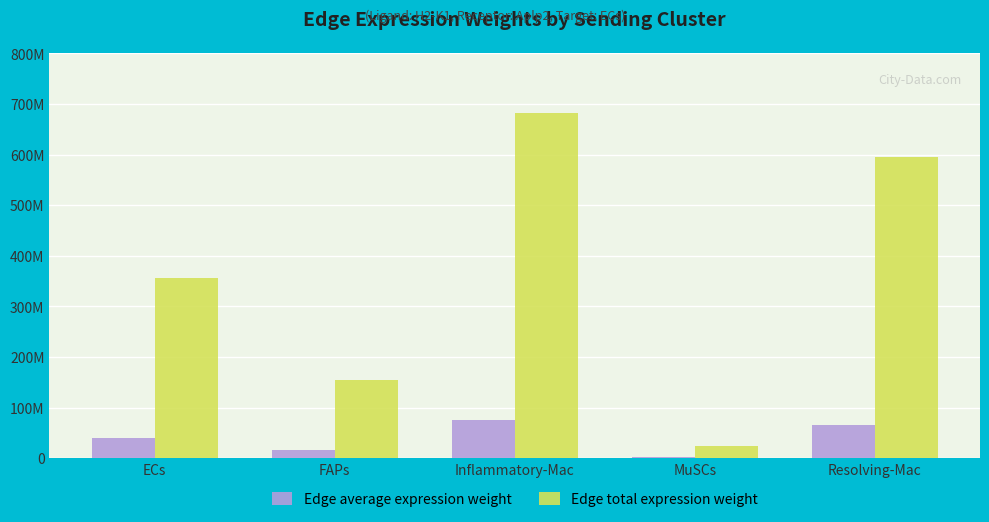

Which category has the lowest value in the Edge average expression weight series?

MuSCs